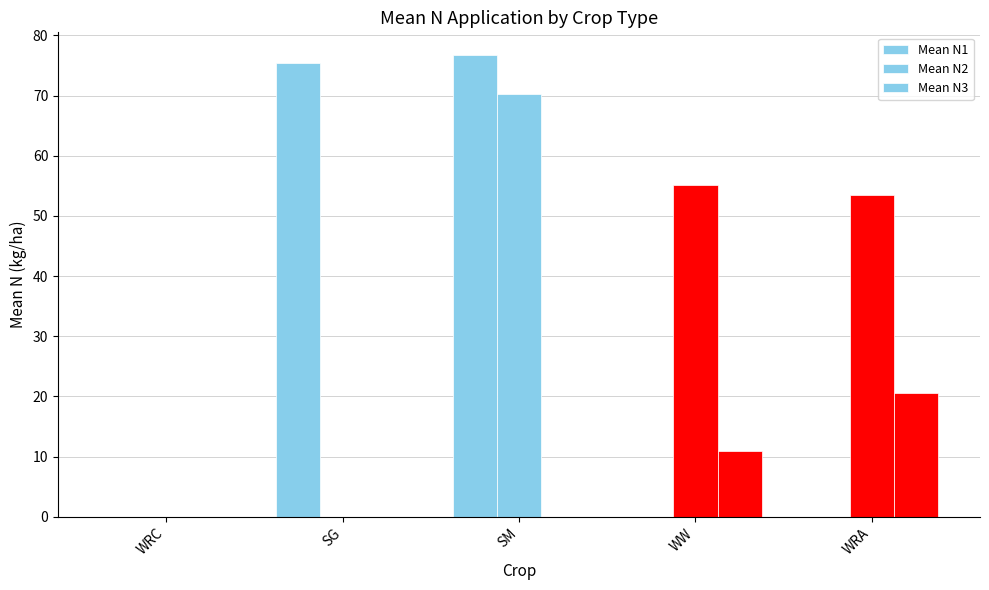

Does the chart contain stacked bars?

No